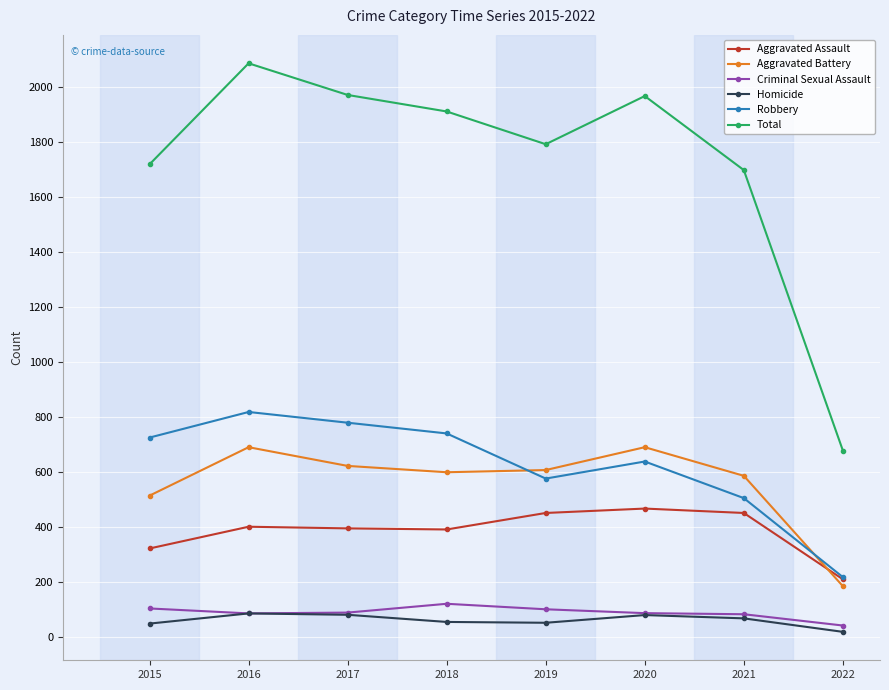

True or false: Total and Aggravated Battery intersect in this chart.

False